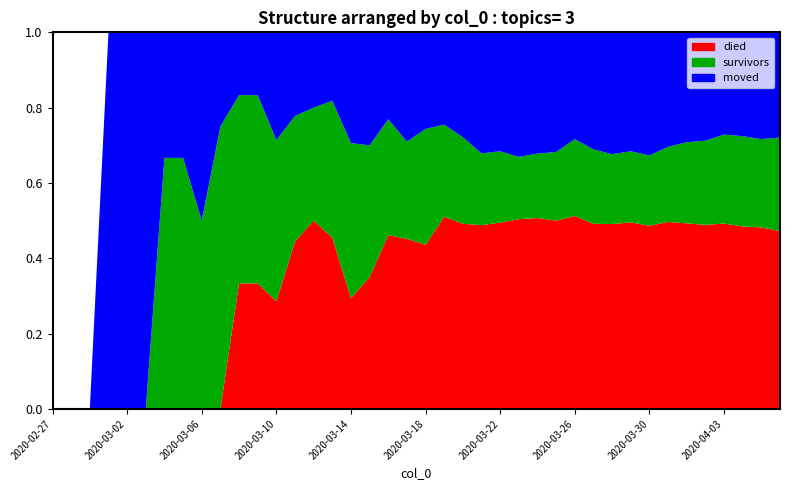

Reading left to right, what are all the values shown in this chart?

survivors: 0	0	0	0	0	0	2	2	2	3	3	3	3	3	3	4	7	7	8	8	12	12	14	16	18	21	25	31	41	47	51	61	69	86	104	119	140	154	163	187
died: 0	0	0	0	0	0	0	0	0	0	2	2	2	4	5	5	5	7	12	14	17	25	30	41	47	64	74	85	103	117	135	160	180	214	238	260	292	311	335	355
moved: 0	0	0	1	1	1	1	1	2	1	1	1	2	2	2	2	5	6	6	9	10	12	17	27	30	42	47	54	57	74	89	102	121	131	141	153	161	177	197	210